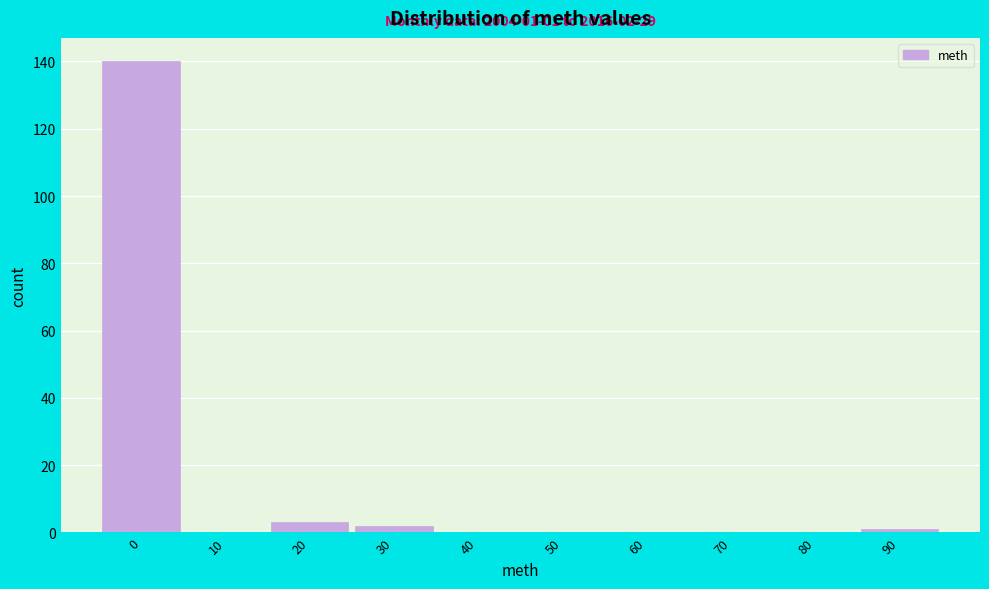

Reading left to right, what are all the values shown in this chart?

0=140	10=0	20=3	30=2	40=0	50=0	60=0	70=0	80=0	90=1